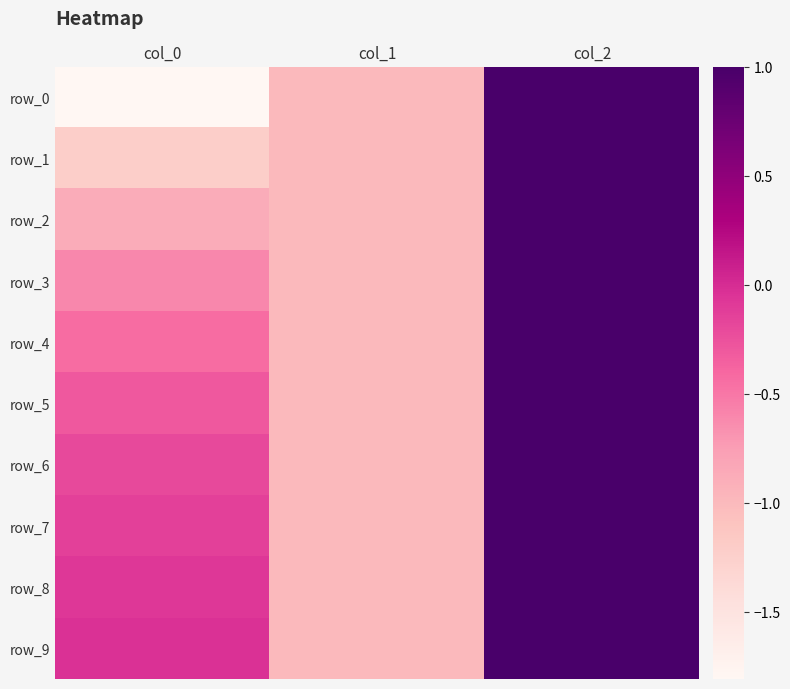

Where is row_9 nearest to the value 0?

col_0